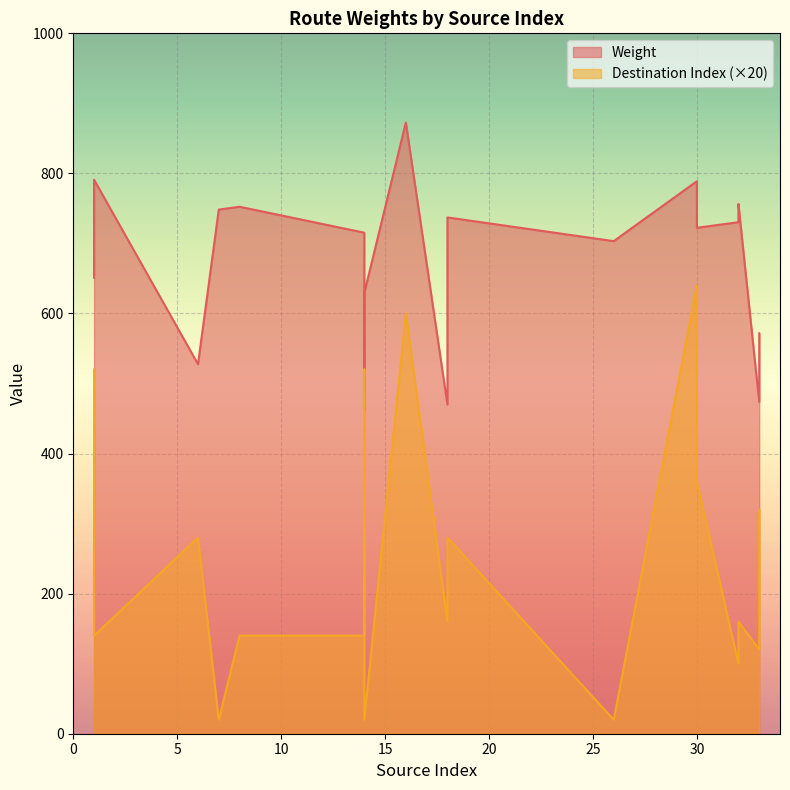

How many lines are shown in the chart?

2